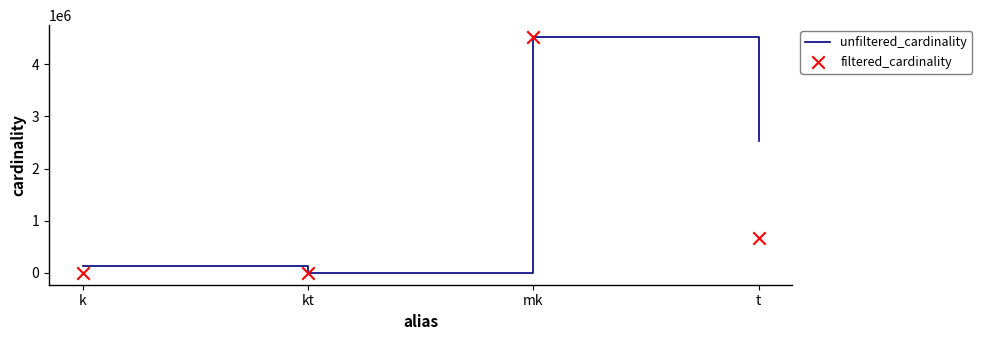

Is the value of filtered_cardinality at mk greater than the value of unfiltered_cardinality at k?

Yes